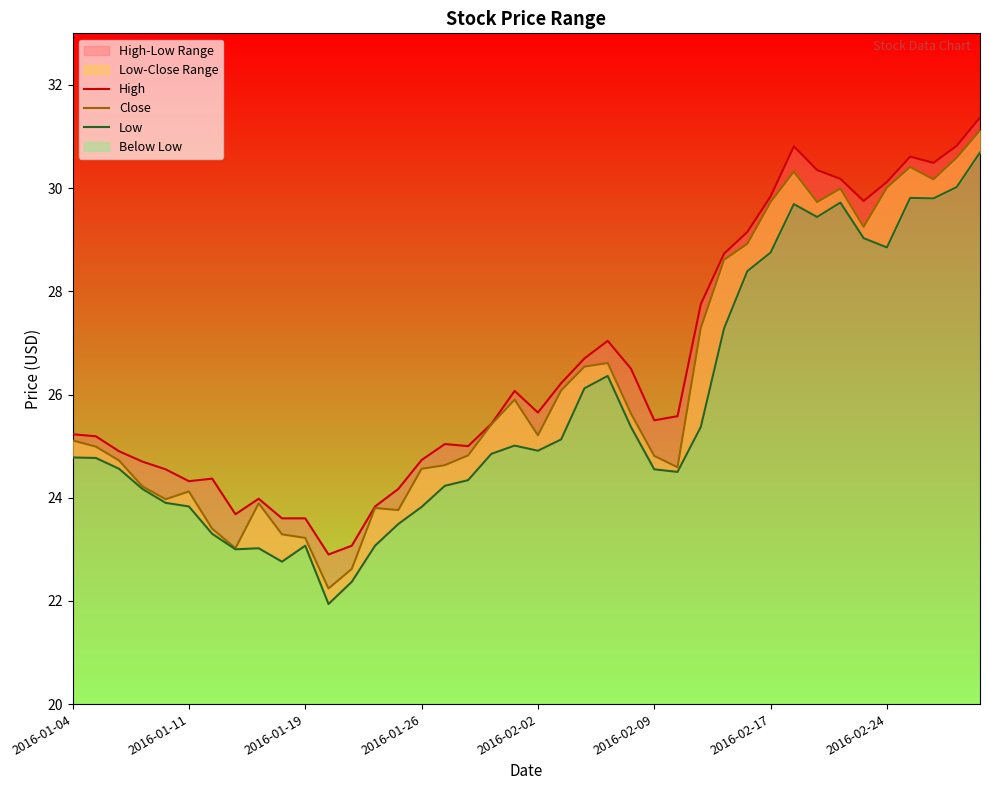

True or false: Close and High intersect in this chart.

False